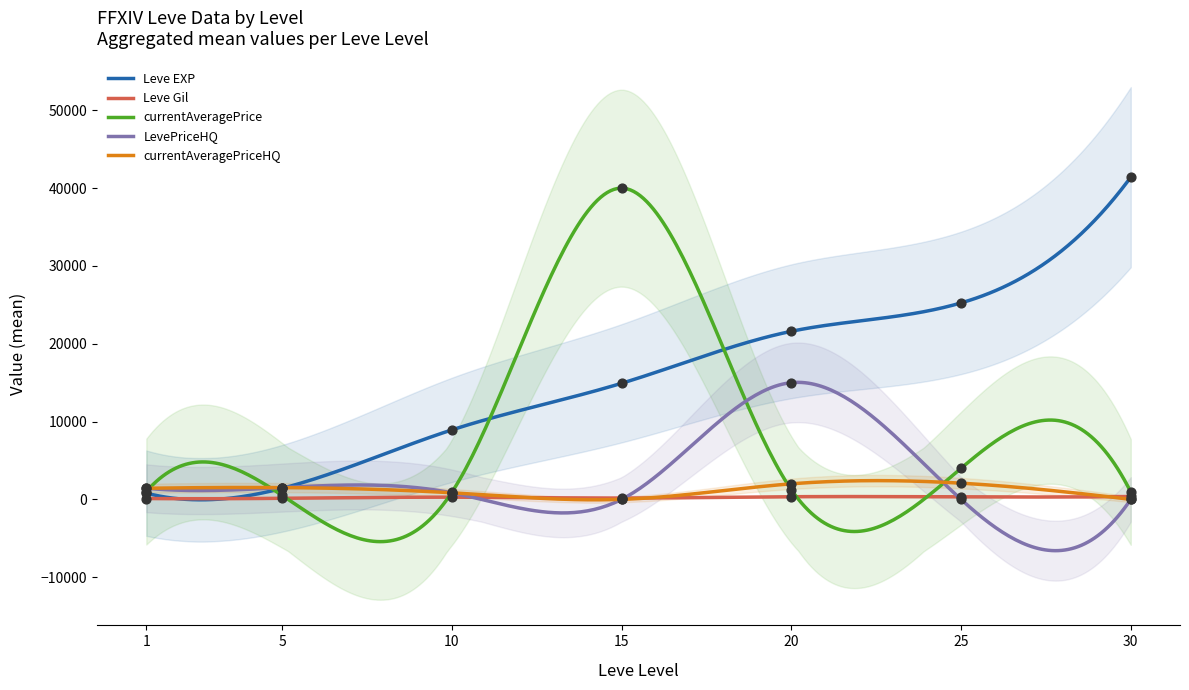

Which series reaches the minimum Y coordinate?

LevePriceHQ